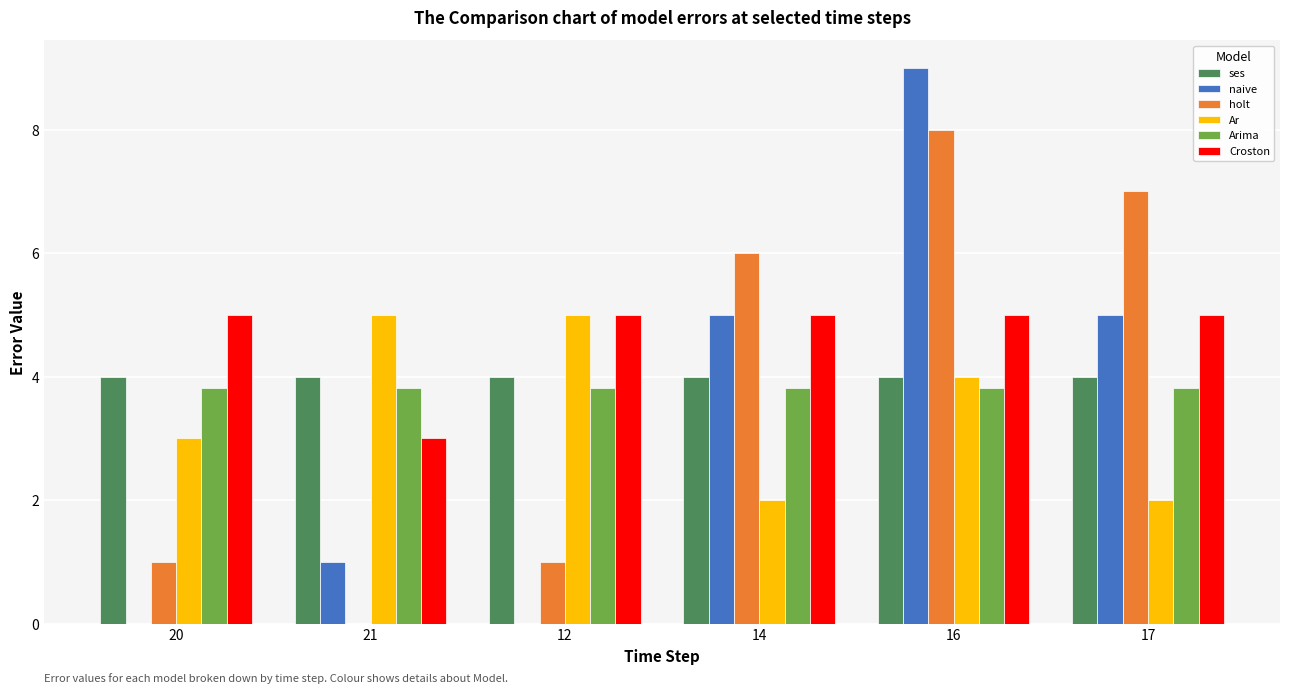

The value of holt at 12 is 1.0. True or false?

True